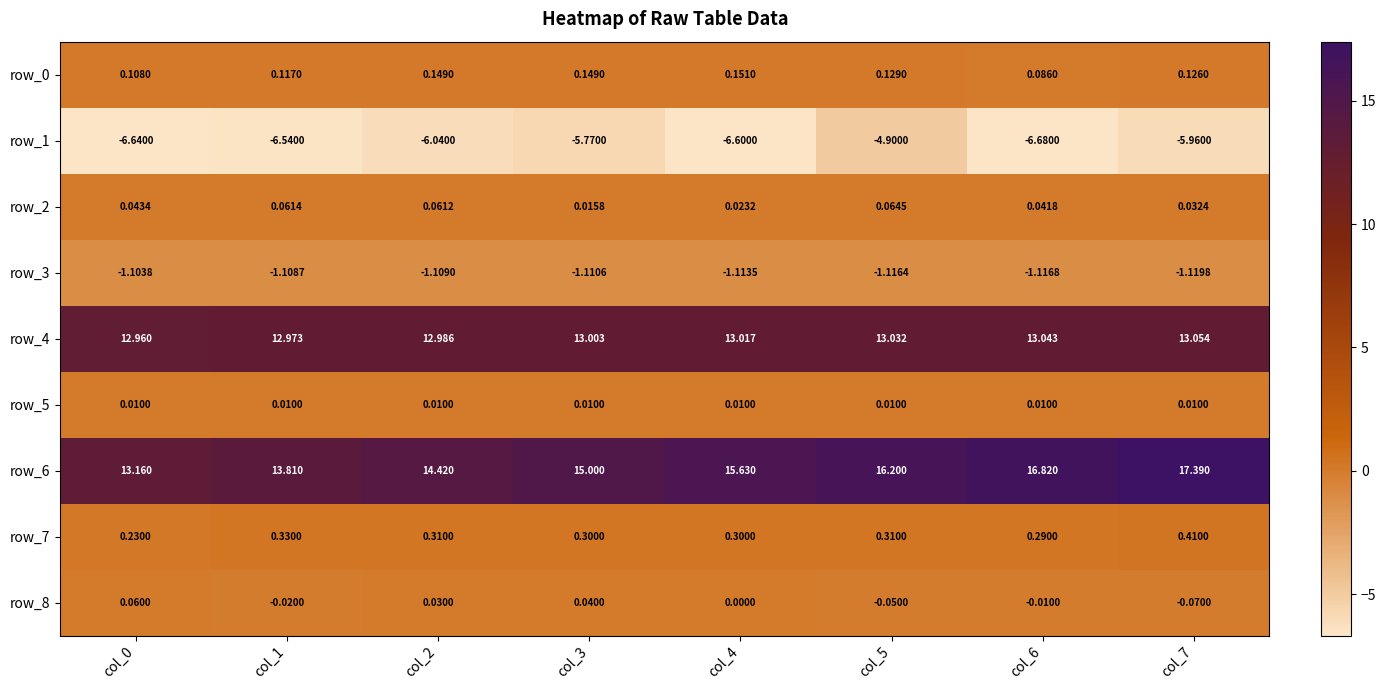

Is the value of row_6 at col_3 greater than the value of row_7 at col_4?

Yes